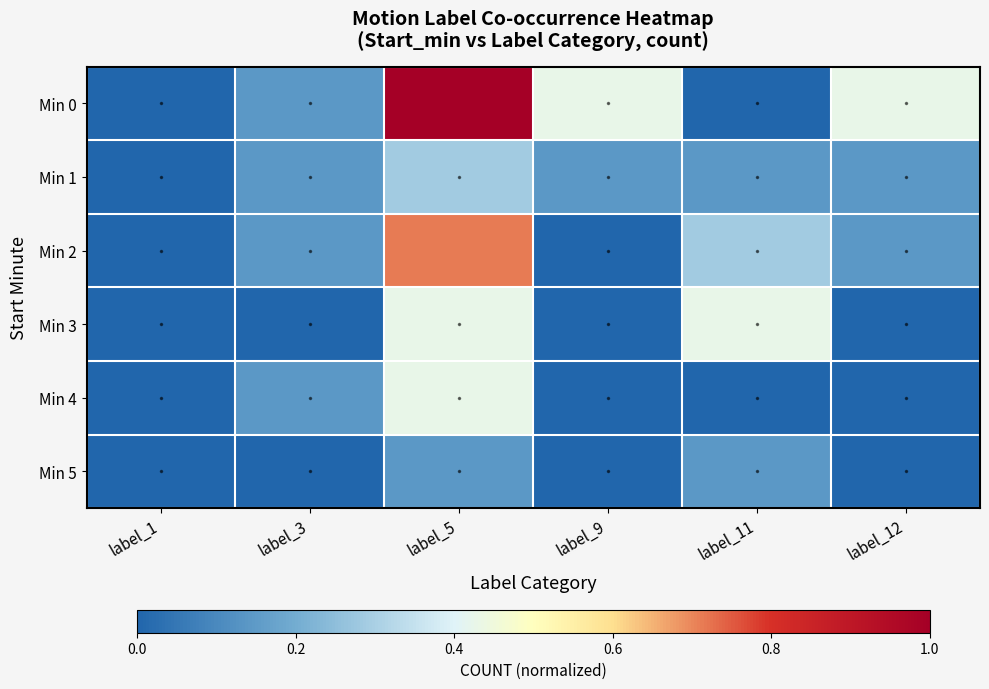

At how many categories does at least one series exceed 0?

5